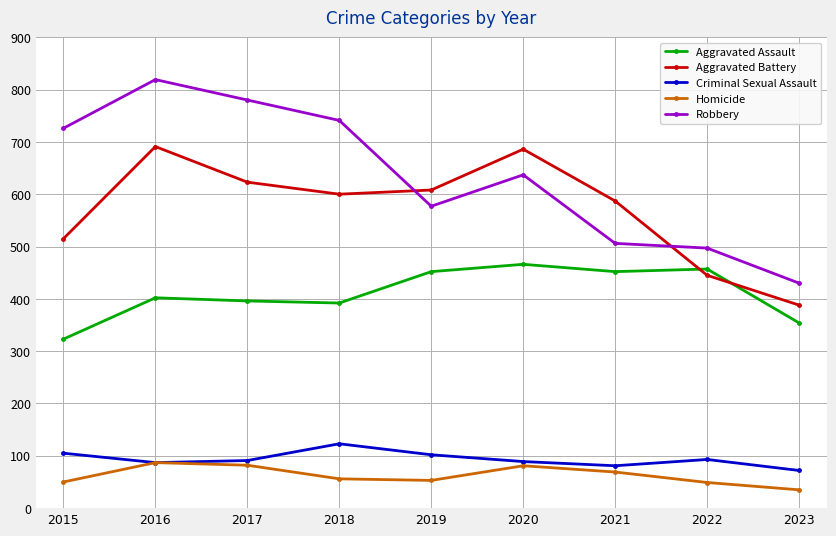

What is the average value of the Homicide series?

62